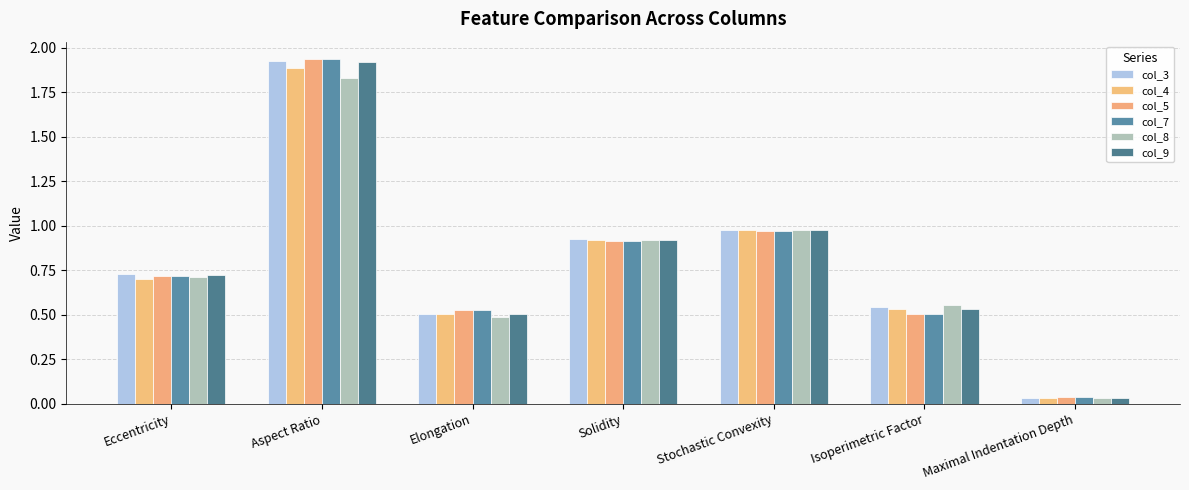

Does the chart contain stacked bars?

No